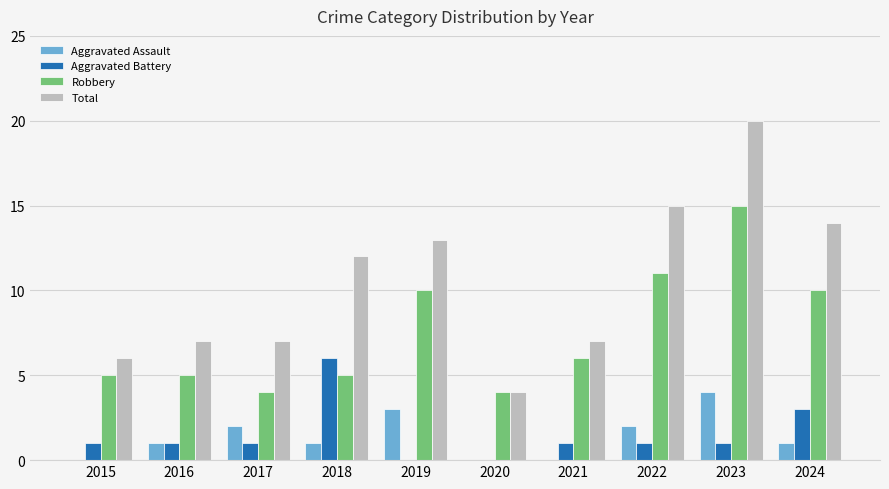

The value of Robbery at 2015 is 5. True or false?

True